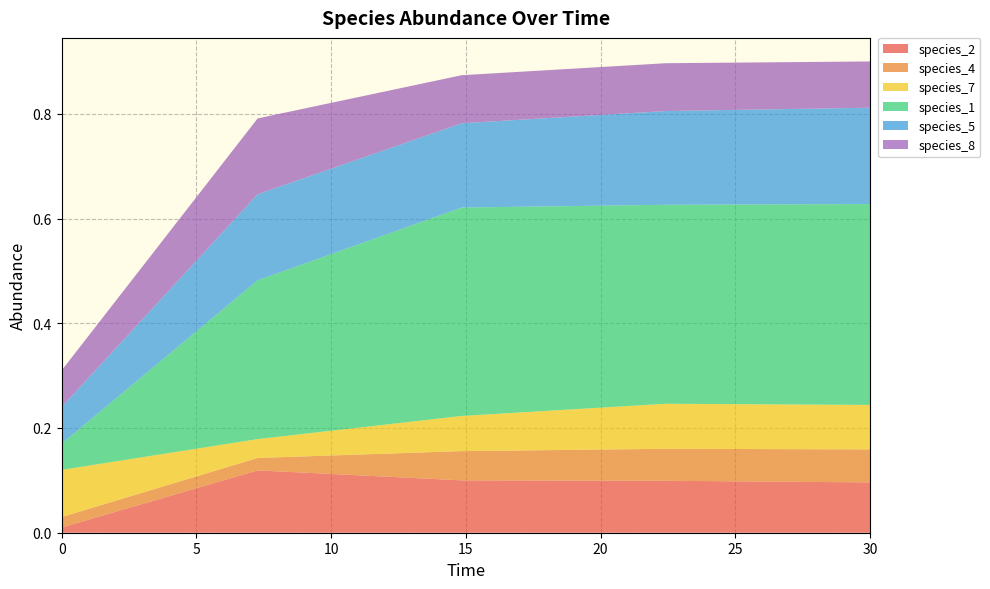

Reading left to right, extract all data points from this chart.

species_2: 0.0	0.1	0.1	0.1	0.1
species_4: 0.0	0.0	0.1	0.1	0.1
species_7: 0.1	0.0	0.1	0.1	0.1
species_1: 0.1	0.3	0.4	0.4	0.4
species_5: 0.1	0.2	0.2	0.2	0.2
species_8: 0.1	0.1	0.1	0.1	0.1